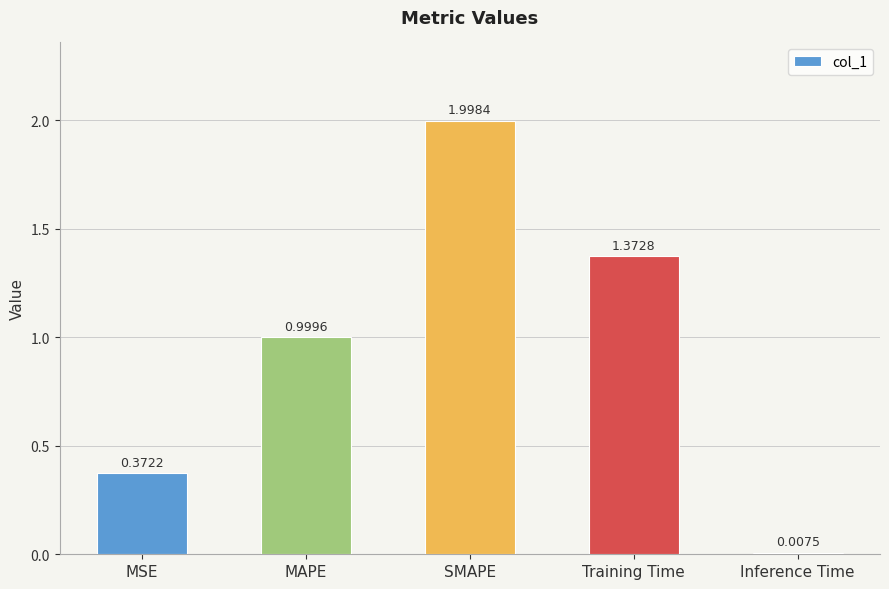

What is the sum of all values?

4.8